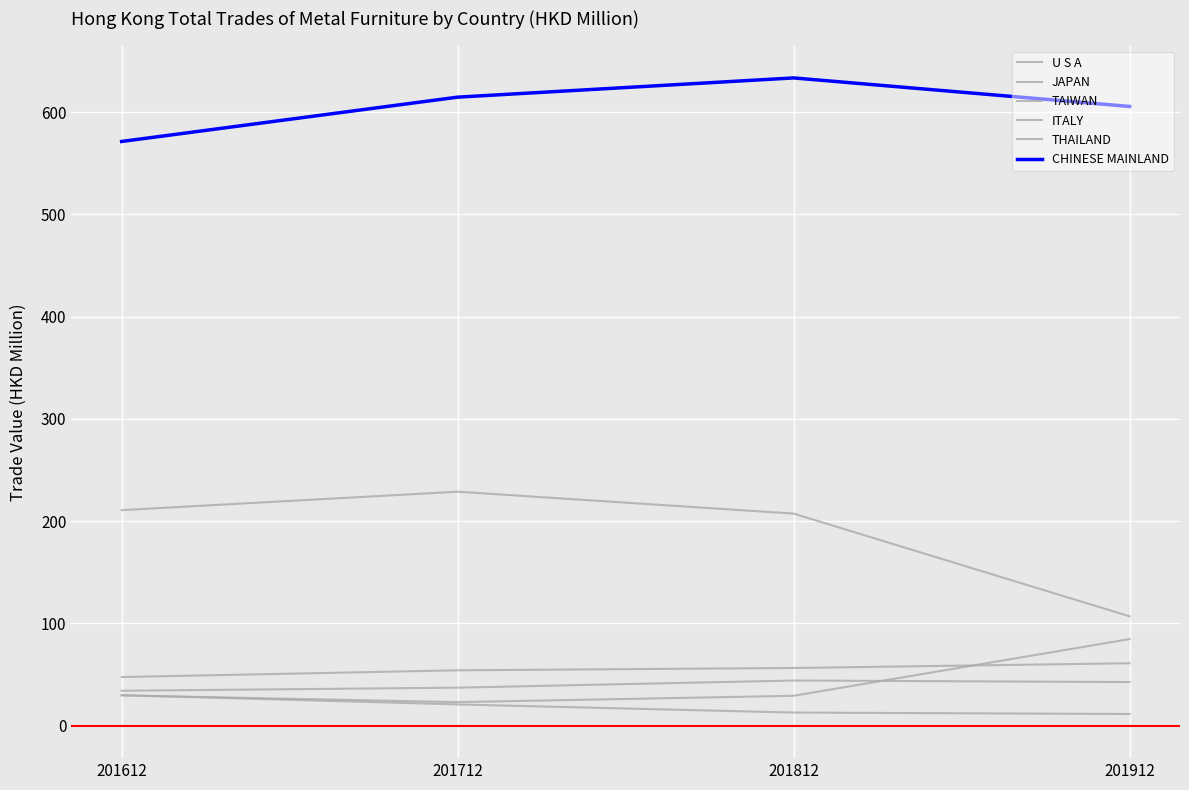

What is the difference between the maximum and second lowest values in the CHINESE MAINLAND series?

27.9